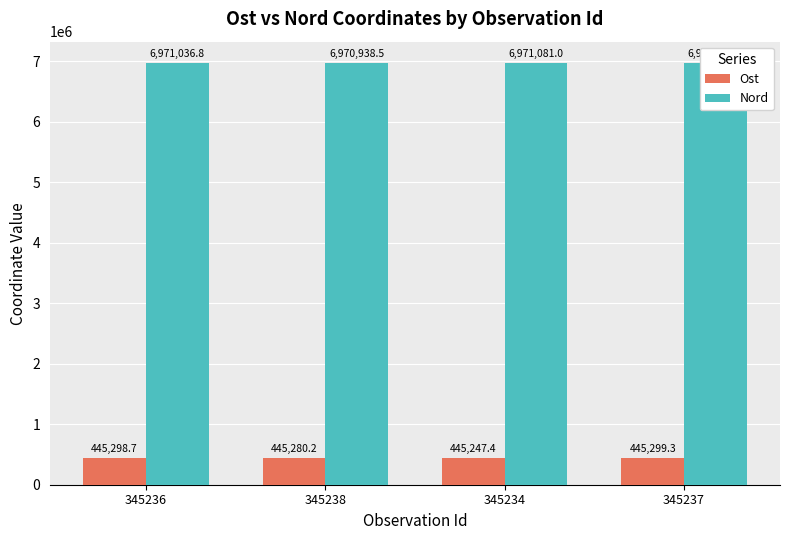

How many data points in Nord are above 6971036?

2